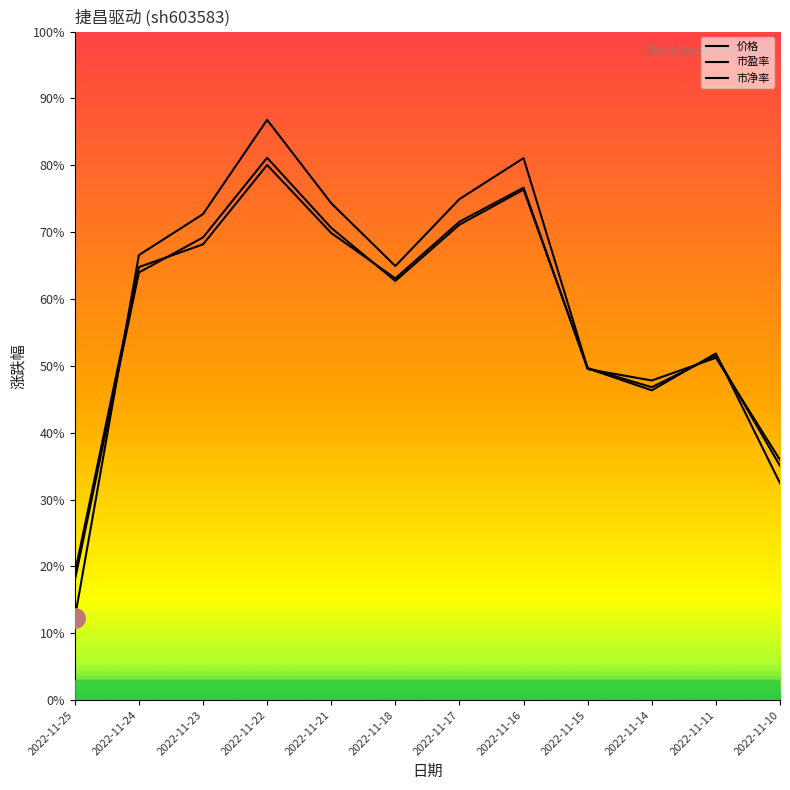

How many values in the 价格 series exceed 66?

6